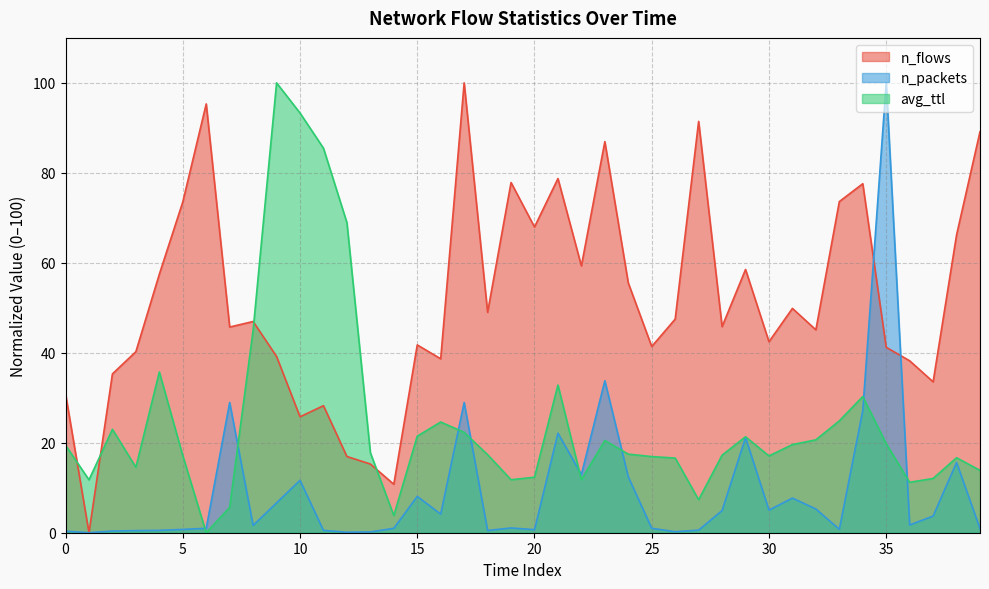

Which category has the highest value in the n_packets series?

35